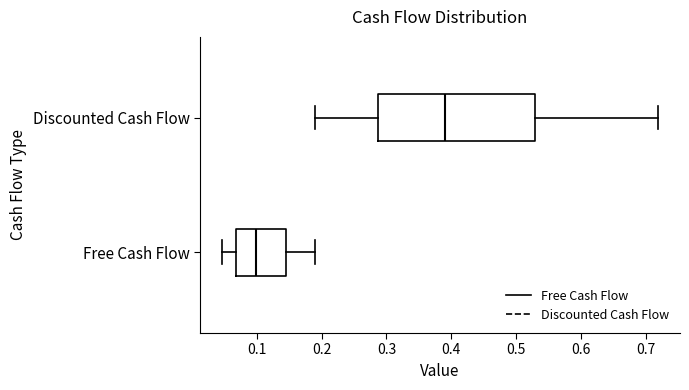

Reading bottom to top, read every box against the x-axis: the position of its median line, the range the box covers, and the ends of its whiskers. The values are not printed on the chart, so give them approximately, as read against the axis.

Free Cash Flow: median 0.10, box 0.07 to 0.14, whiskers 0.05 to 0.19
Discounted Cash Flow: median 0.39, box 0.29 to 0.53, whiskers 0.19 to 0.72